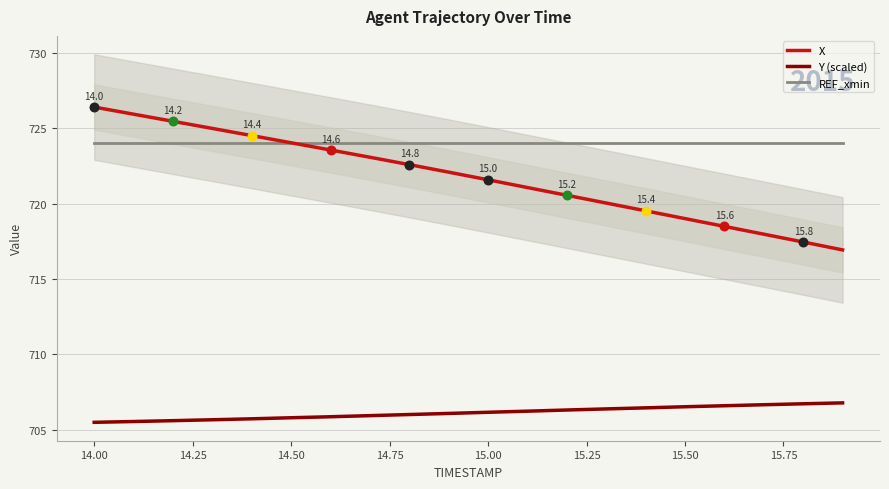

Which series reaches the minimum Y coordinate?

Y (scaled)